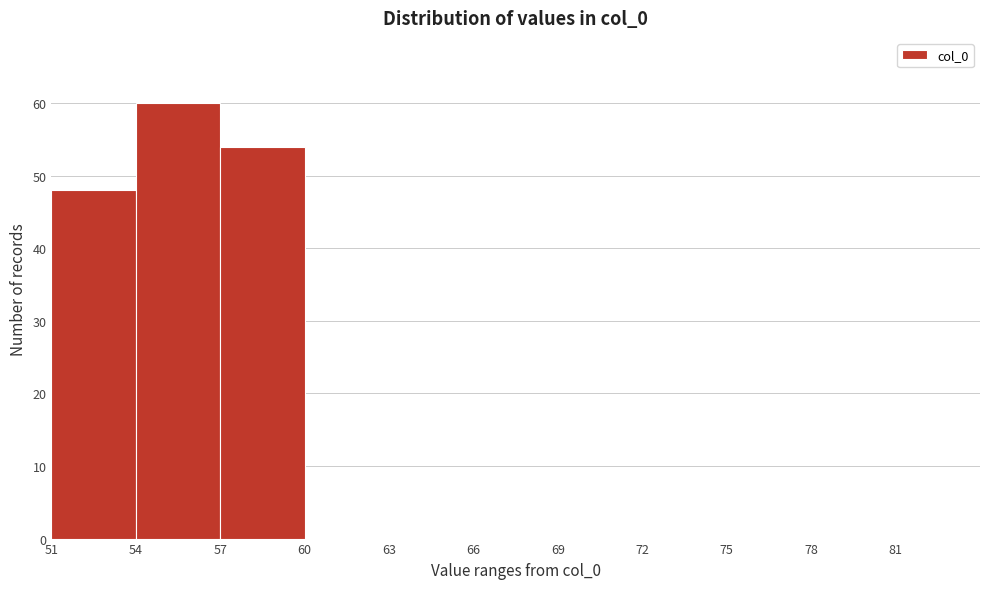

Reading left to right, transcribe this chart: for each bar, give the range it covers on the x-axis and its height. The values are not printed on the chart, so give them approximately, as read against the axis.

51 to 54: 48
54 to 57: 60
57 to 60: 54
60 to 63: 0
63 to 66: 0
66 to 69: 0
69 to 72: 0
72 to 75: 0
75 to 78: 0
78 to 81: 0
81 to 84: 0